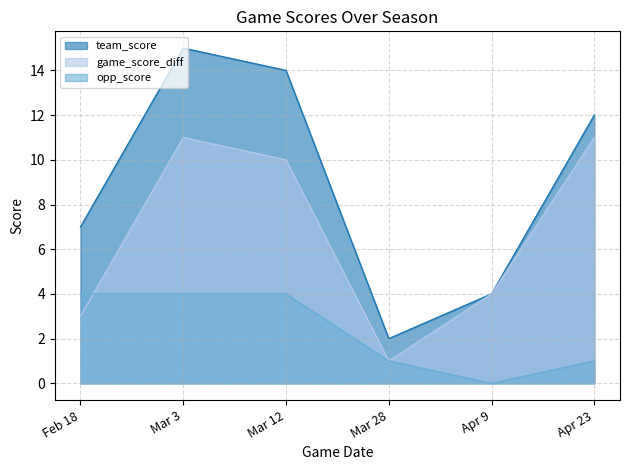

What is the sum of all game_score_diff values?

40